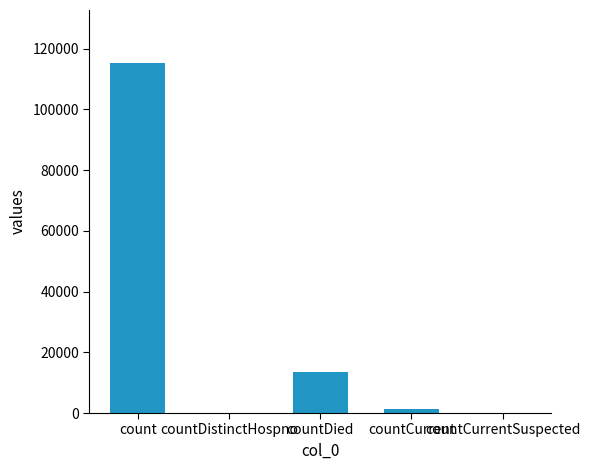

The value at countDied is 4039. True or false?

False